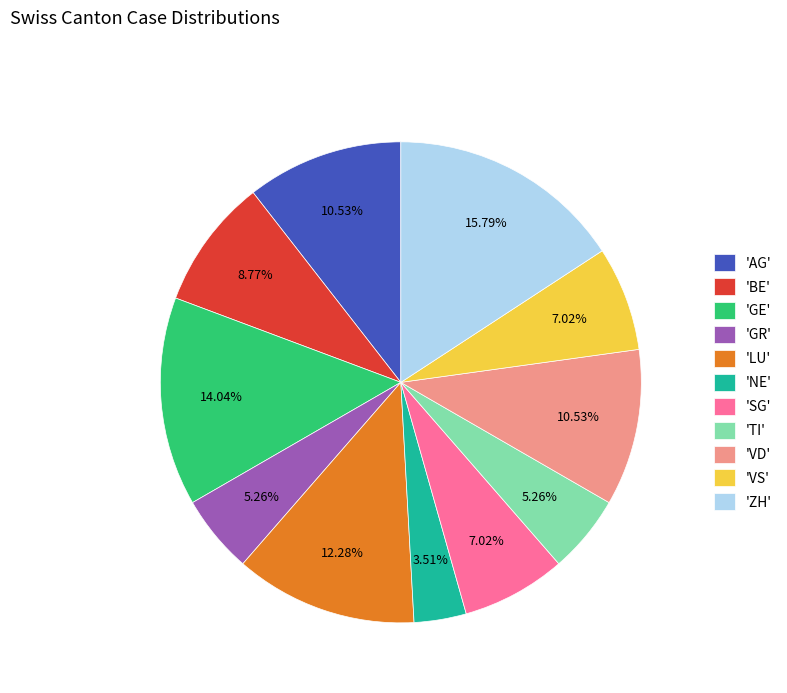

Which category has the biggest portion of the pie?

'ZH'